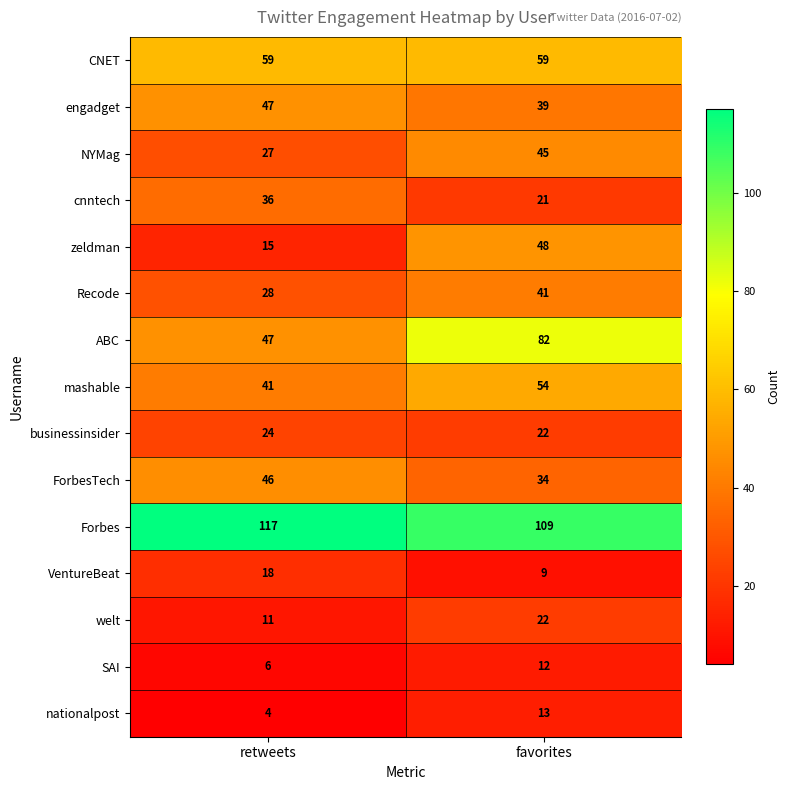

What is the average value of the CNET series?

59